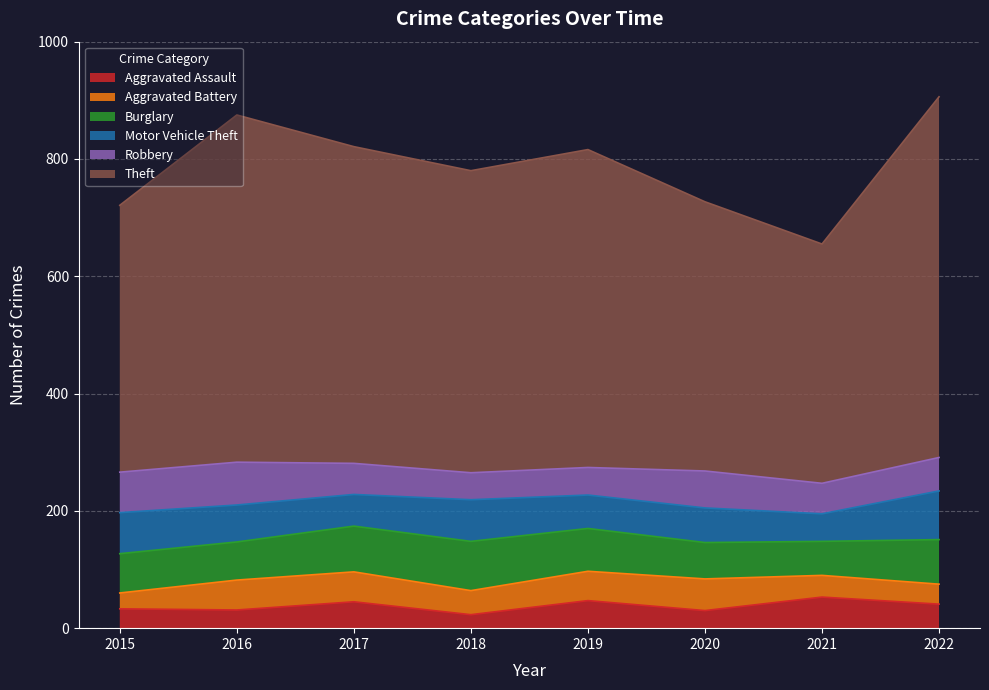

In Robbery, how many points are higher than both neighbors (excluding endpoints)?

2